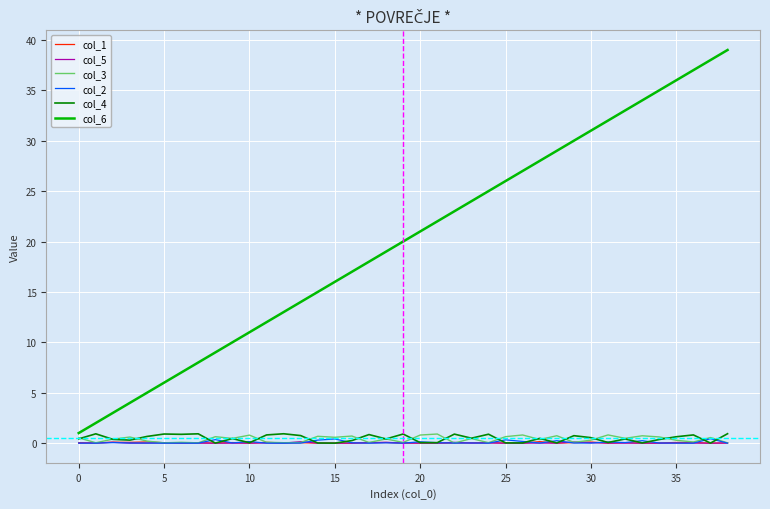

True or false: col_5 and col_6 intersect in this chart.

False